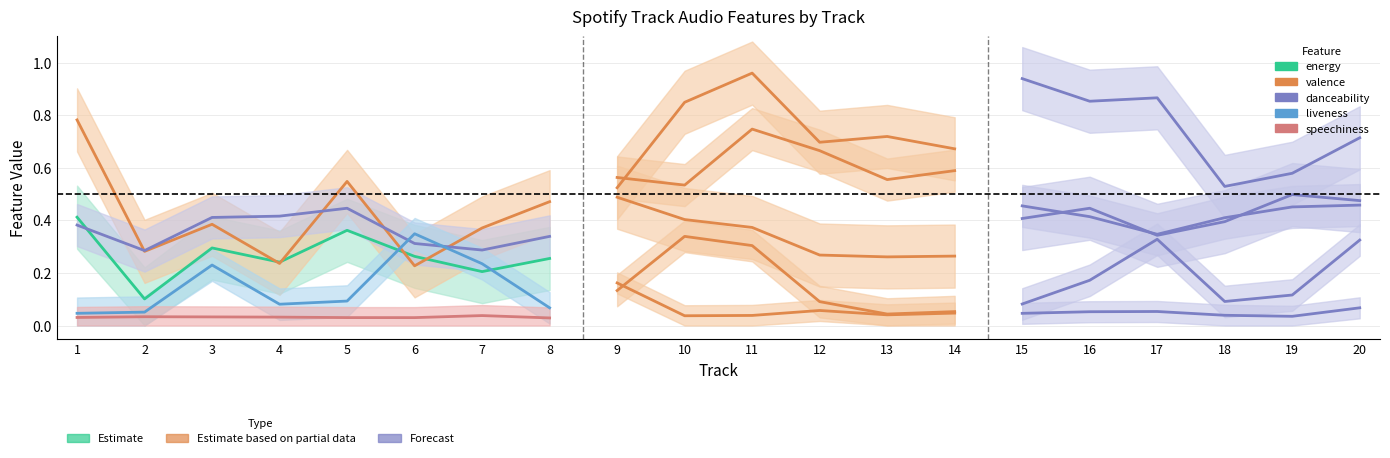

What is the difference between the second highest and second lowest values in the danceability series?

0.1